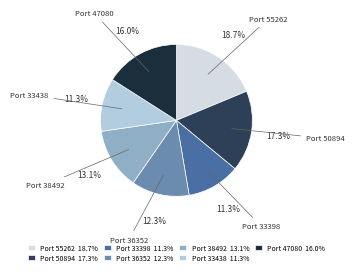

Is there any slice that represents more than half of the pie?

No